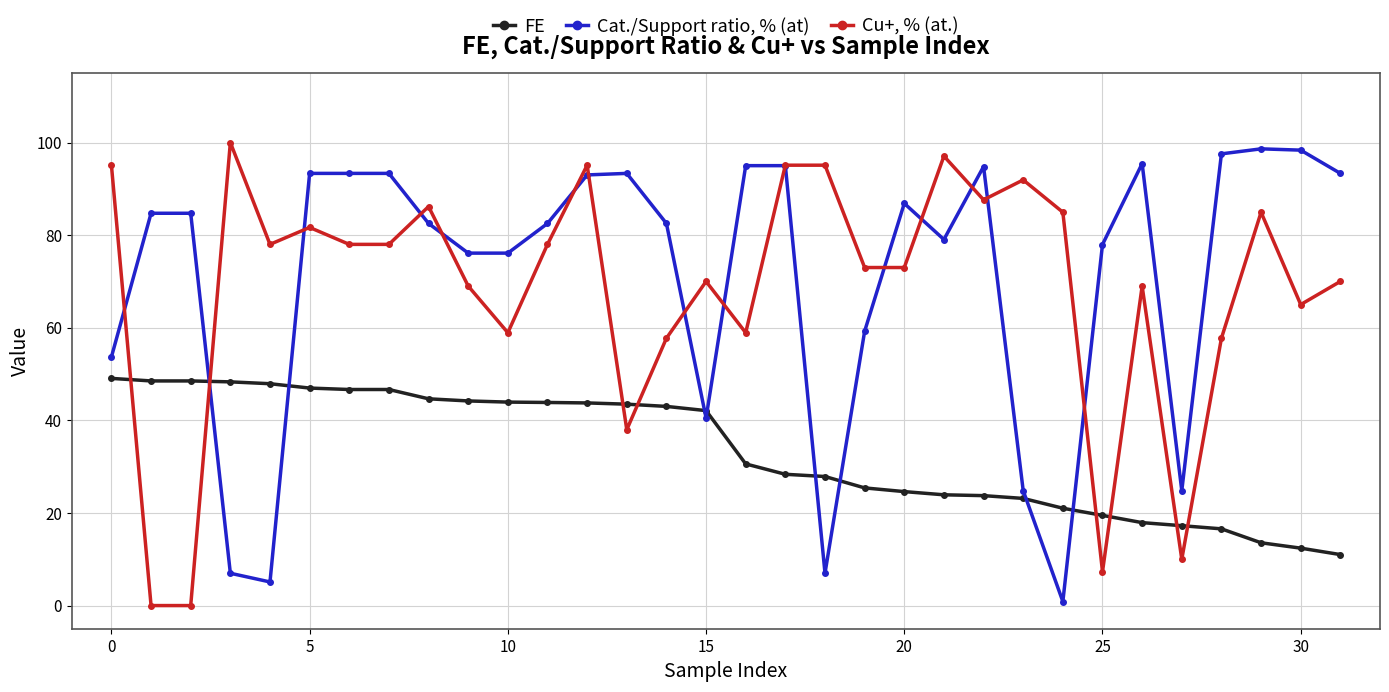

True or false: Cu+, % (at.) and FE intersect in this chart.

True